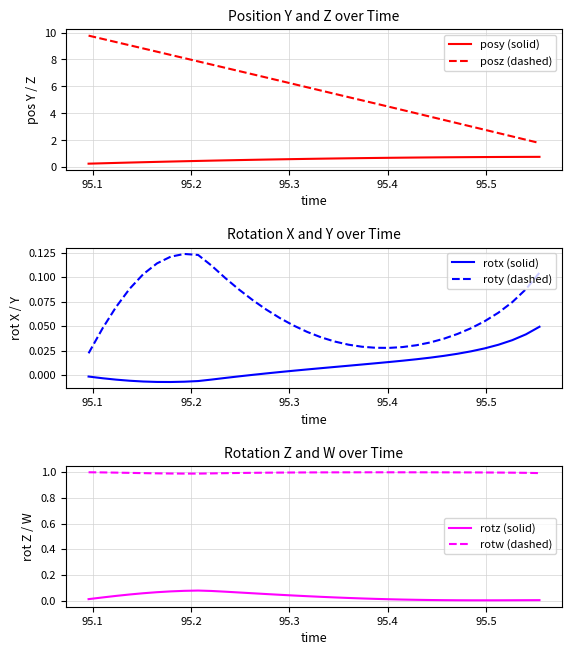

What are all the series names shown in the legend?

posy (solid), posz (dashed), rotx (solid), roty (dashed), rotz (solid), rotw (dashed)